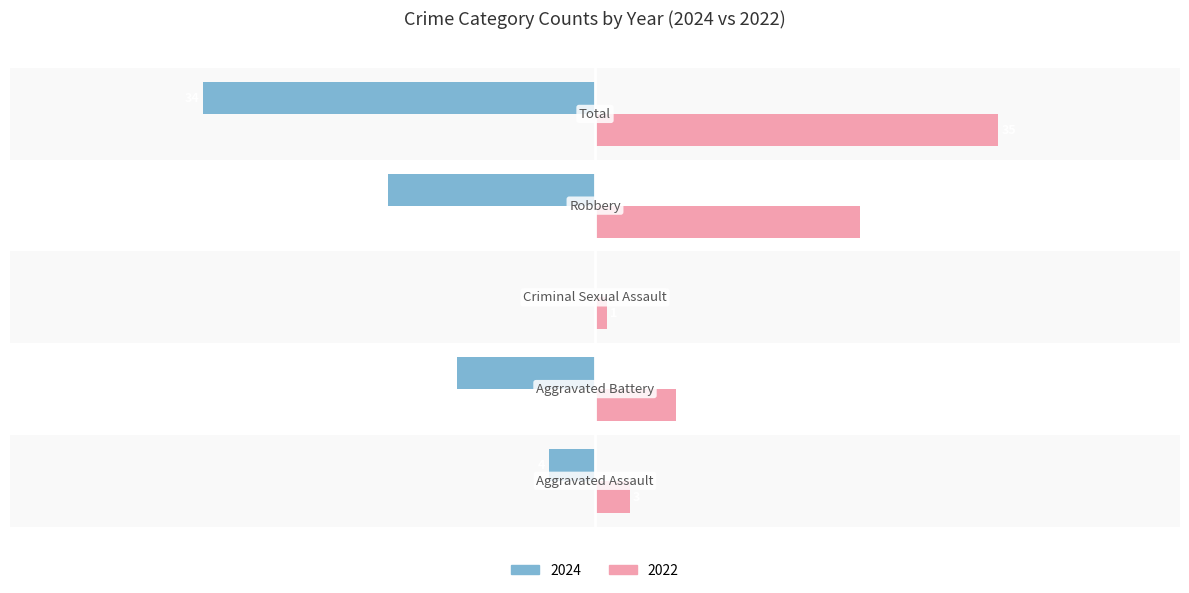

What are all the series names shown in the legend?

2024, 2022